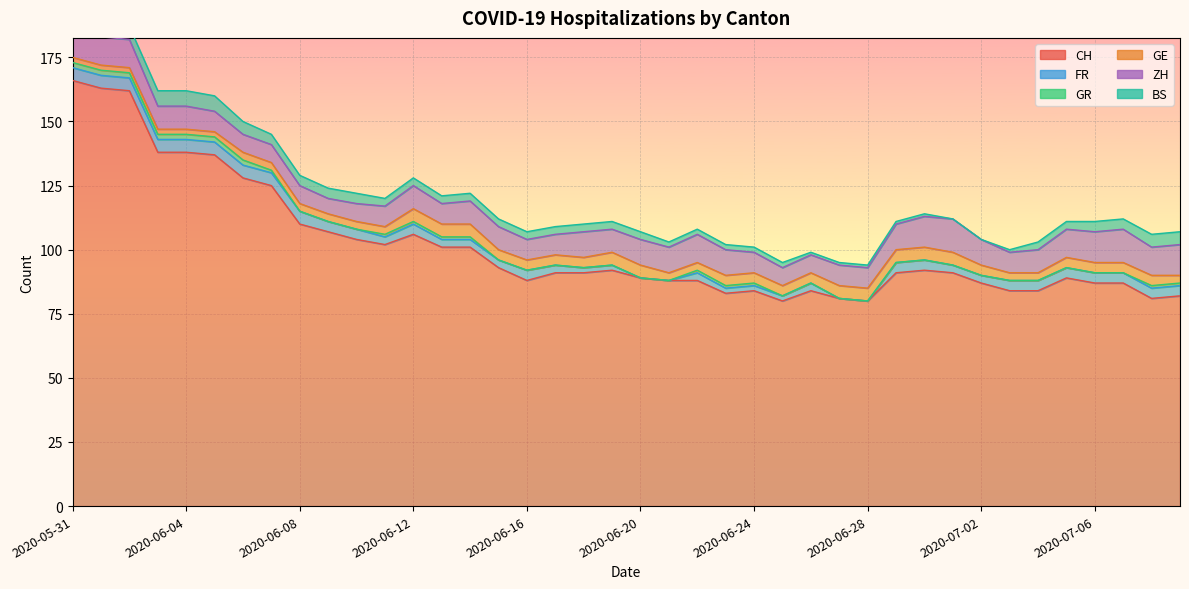

Rank the series at 2020-06-05 from lowest to highest value.

GR, GE, FR, BS, ZH, CH